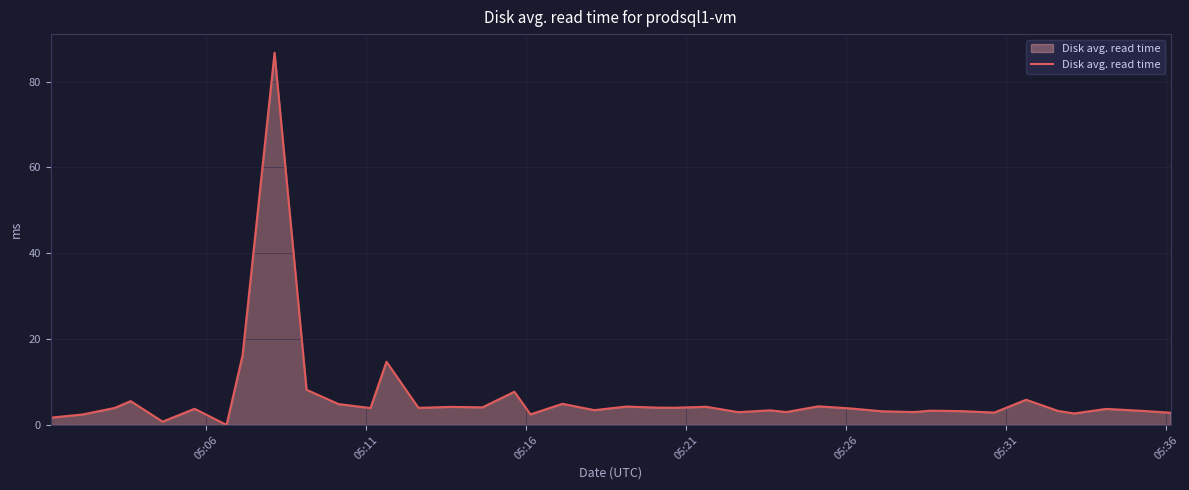

How many lines are shown in the chart?

1